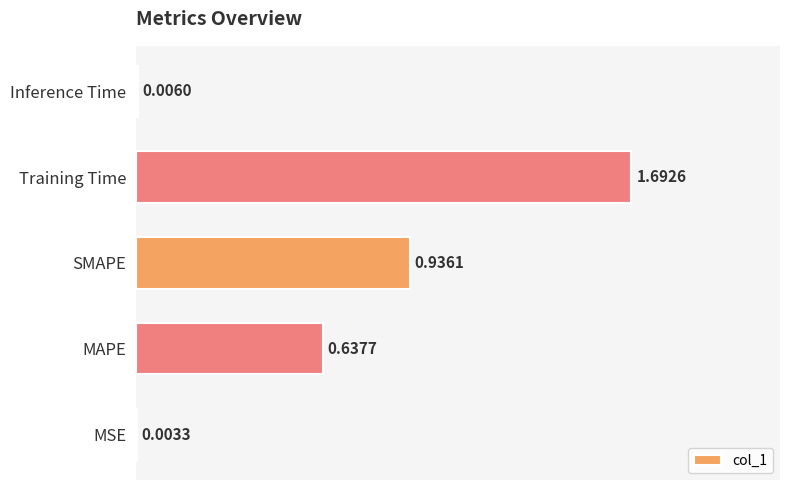

Between MAPE and MSE, which is larger?

MAPE